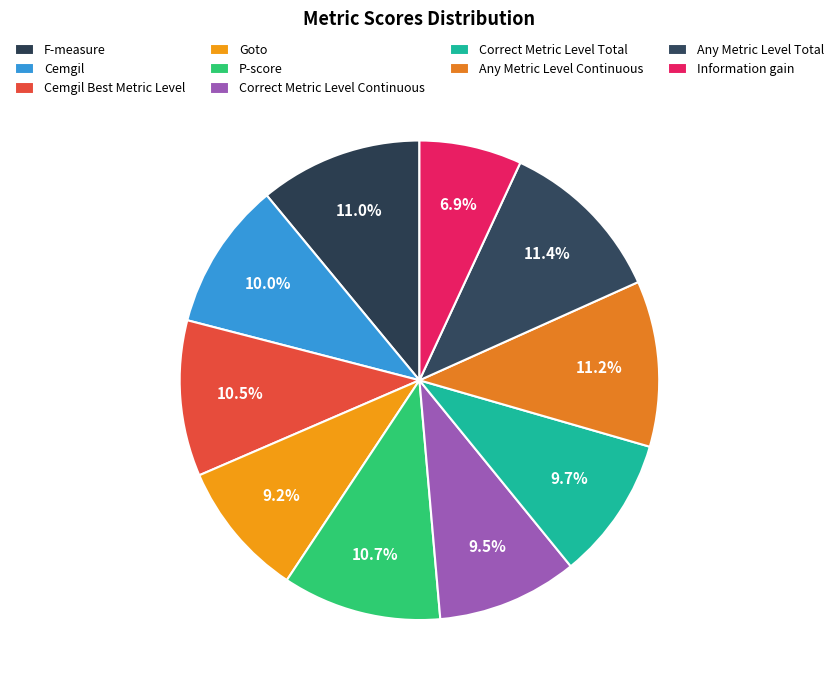

How many slices are in this pie chart?

10